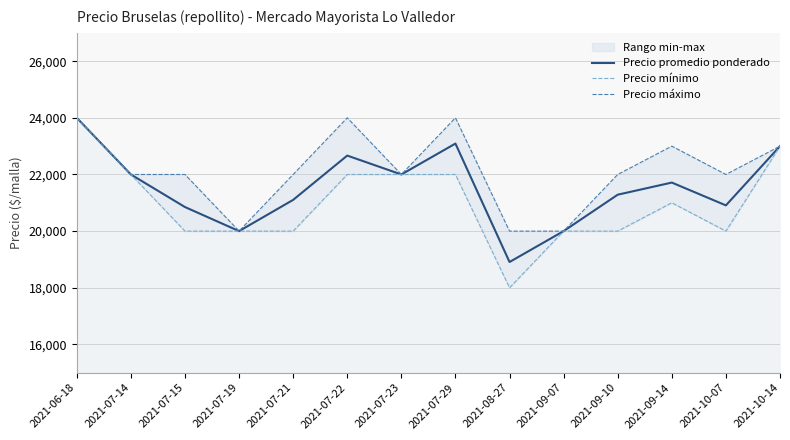

What is the sum of all Precio máximo values?

310000